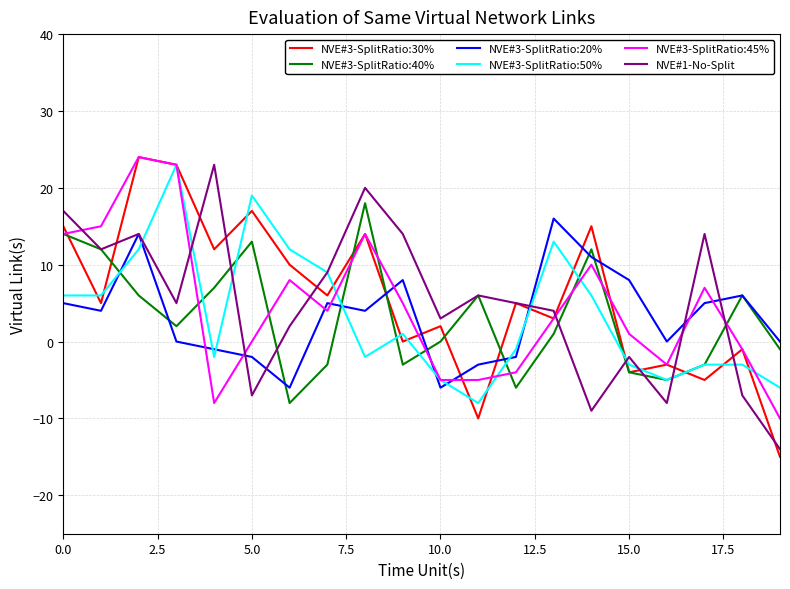

What is the lowest value of the NVE#3-SplitRatio:50% series?

-8